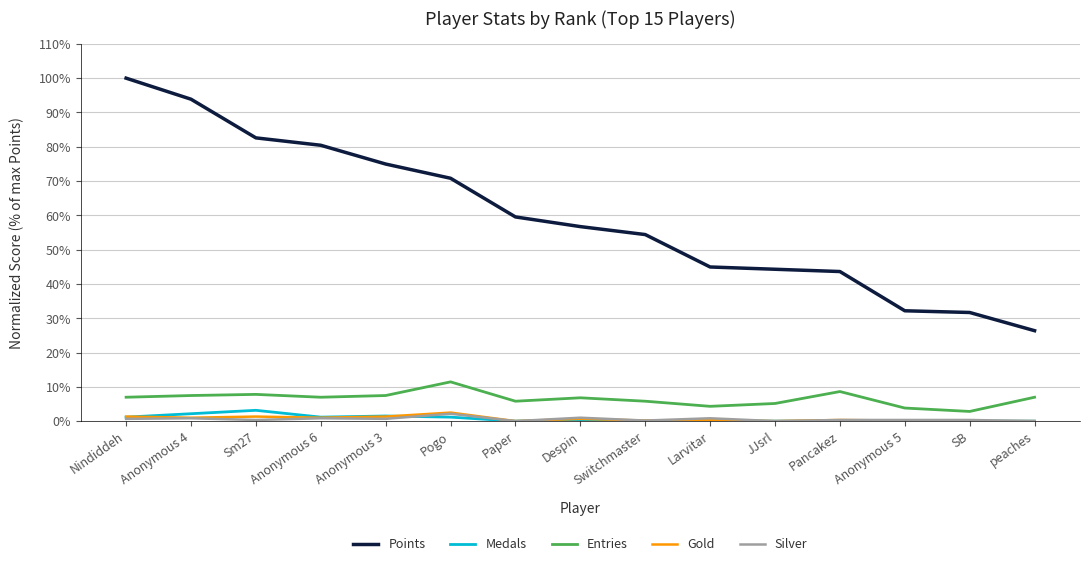

What is the total value across all series at Paper?

65.3